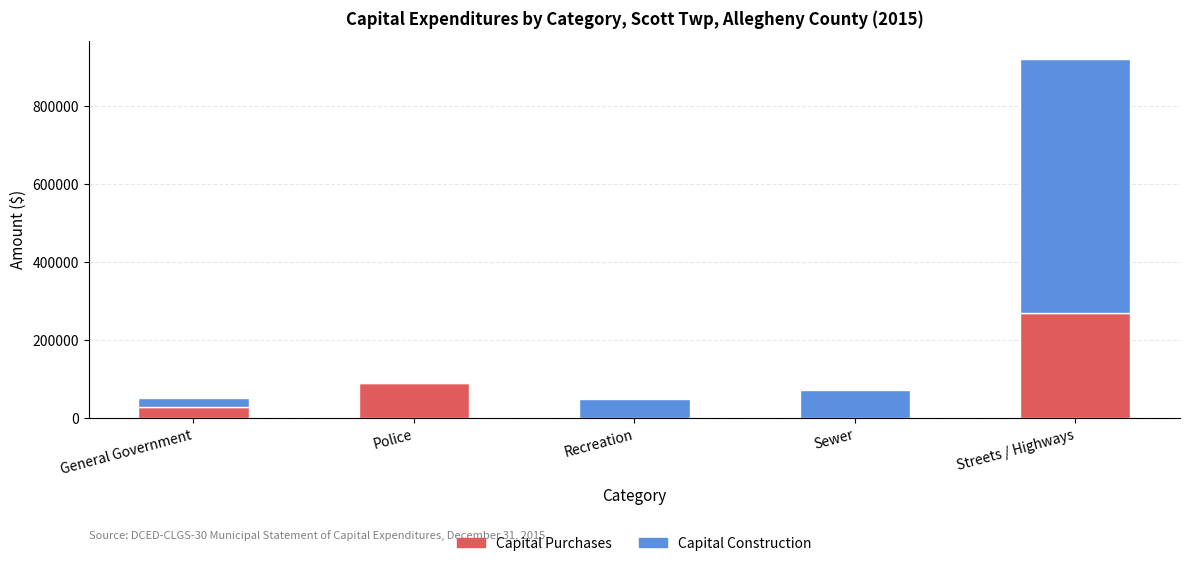

Which category has the highest value in the Capital Purchases series?

Streets / Highways